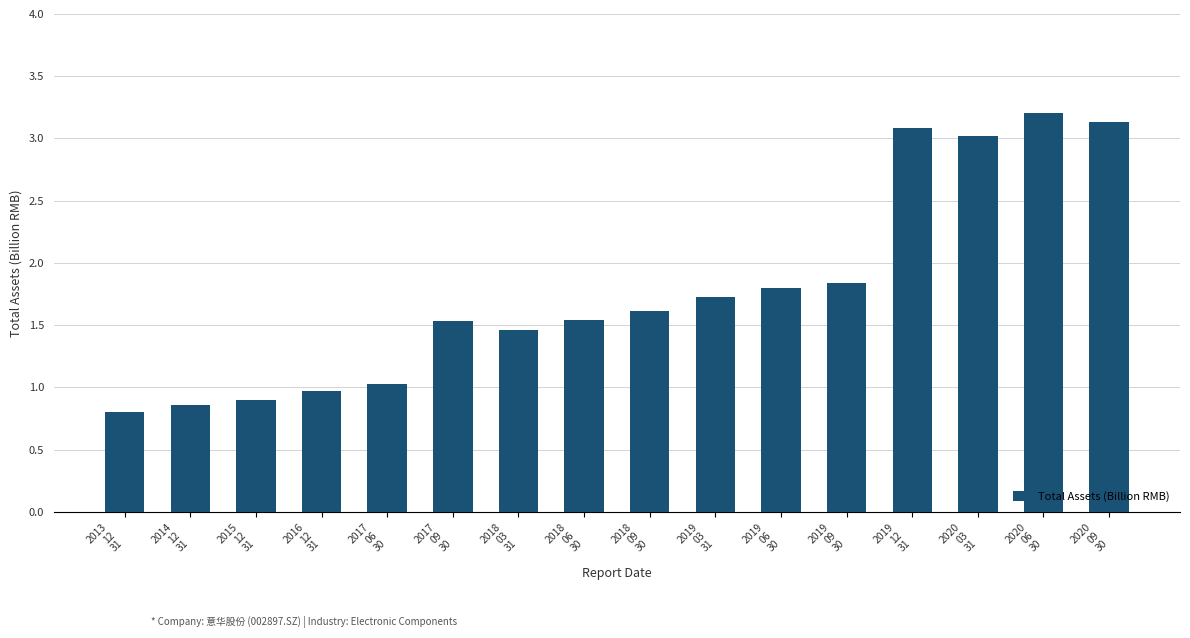

What is the maximum value shown in the chart?

3.2